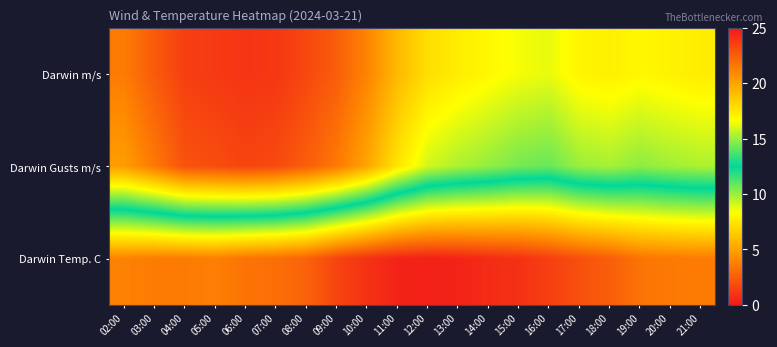

At 09:00, list the series in order from smallest to largest.

Darwin m/s, Darwin Gusts m/s, Darwin Temp. C